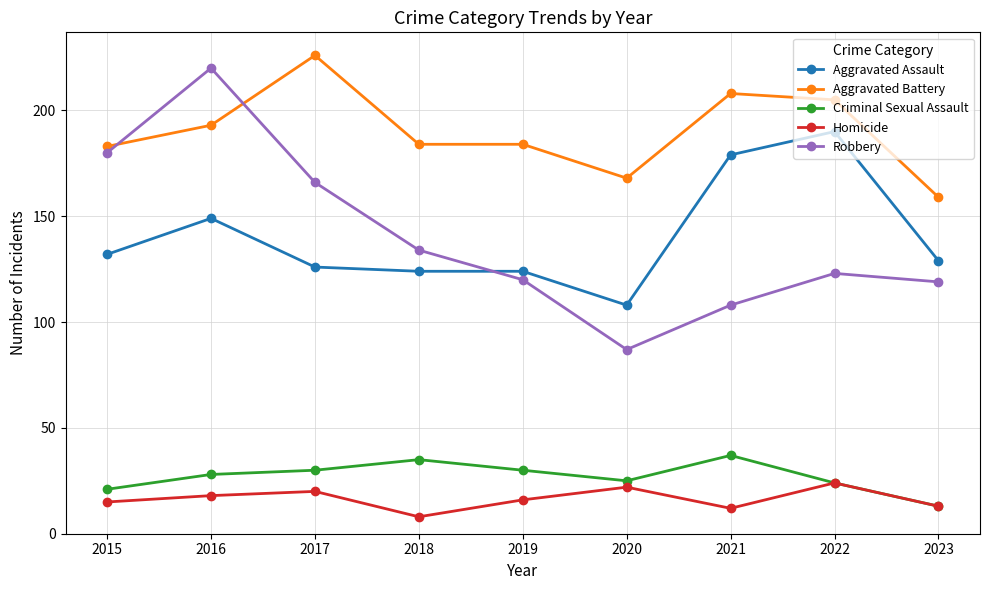

What is the difference between the highest and lowest values at 2018?

176